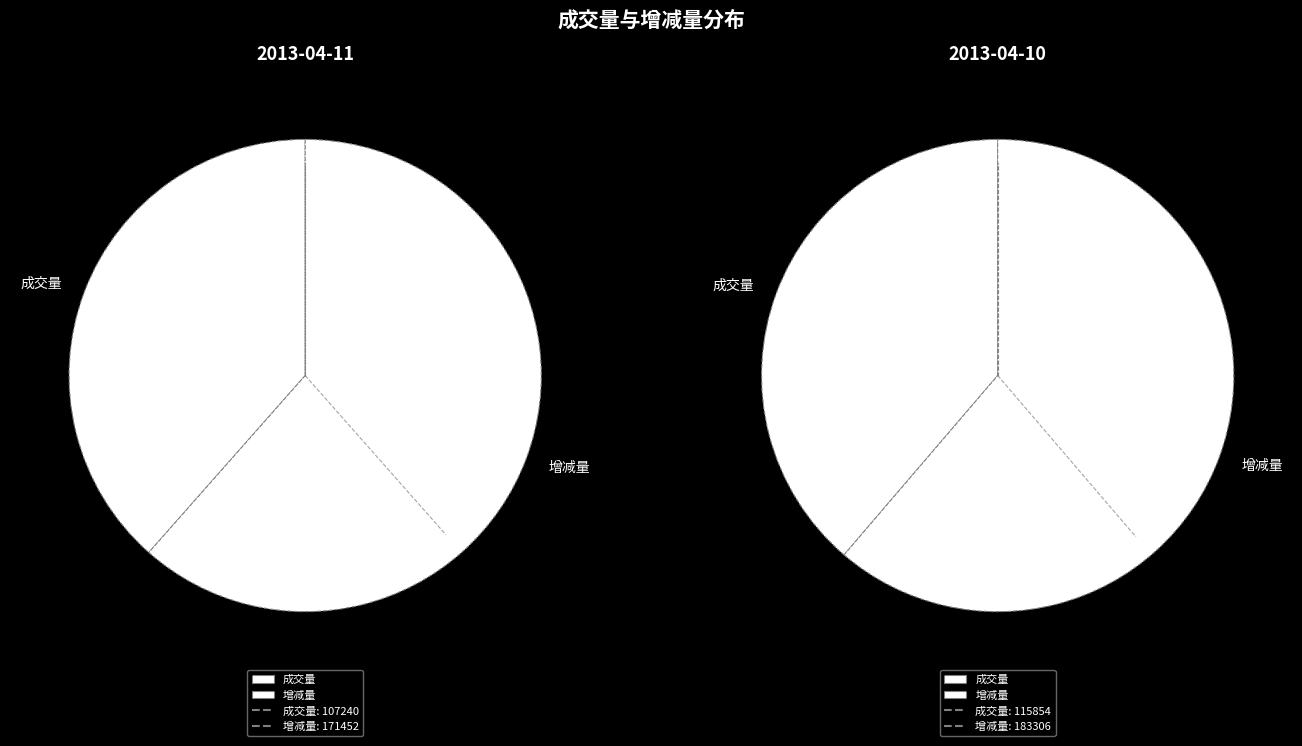

To the nearest percent, what is the difference between the largest and smallest slice percentages?

23%